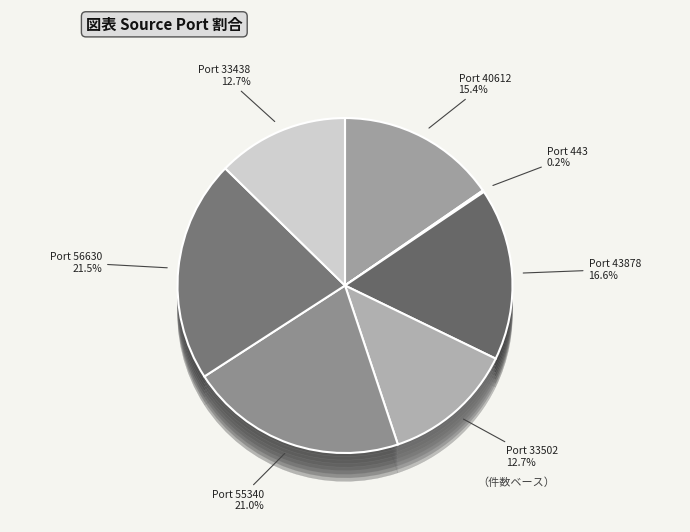

To the nearest percent, what portion does 33438 represent?

13%